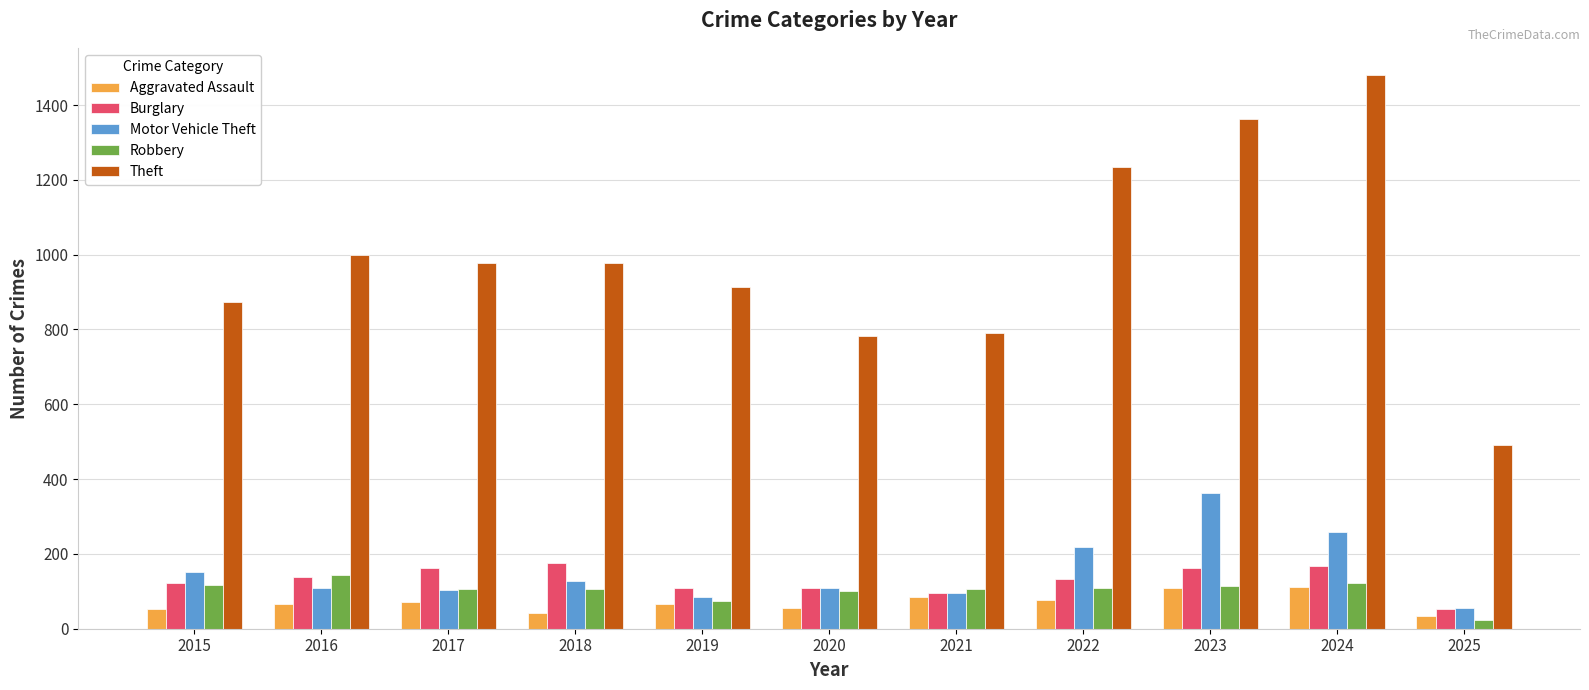

What is the difference between the second highest and minimum values in the Aggravated Assault series?

76